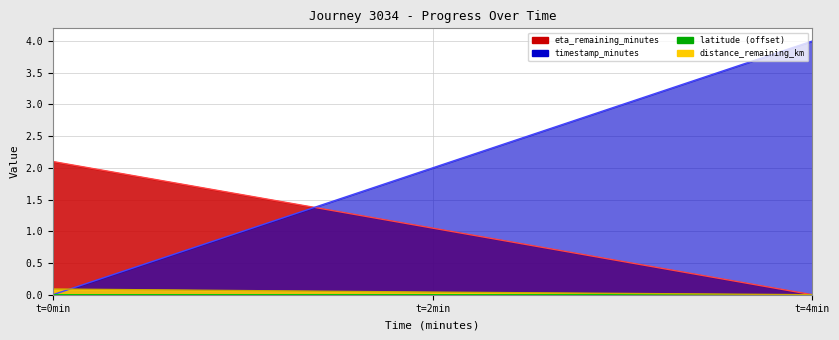

Which series has the largest range (max minus min)?

eta_remaining_minutes